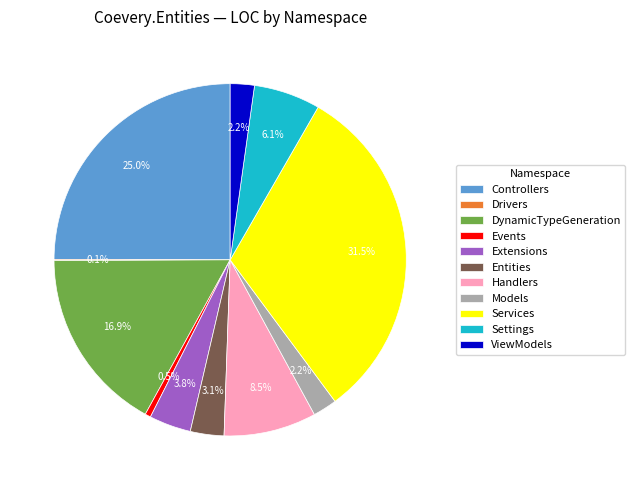

Between Controllers and Events, which is larger?

Controllers